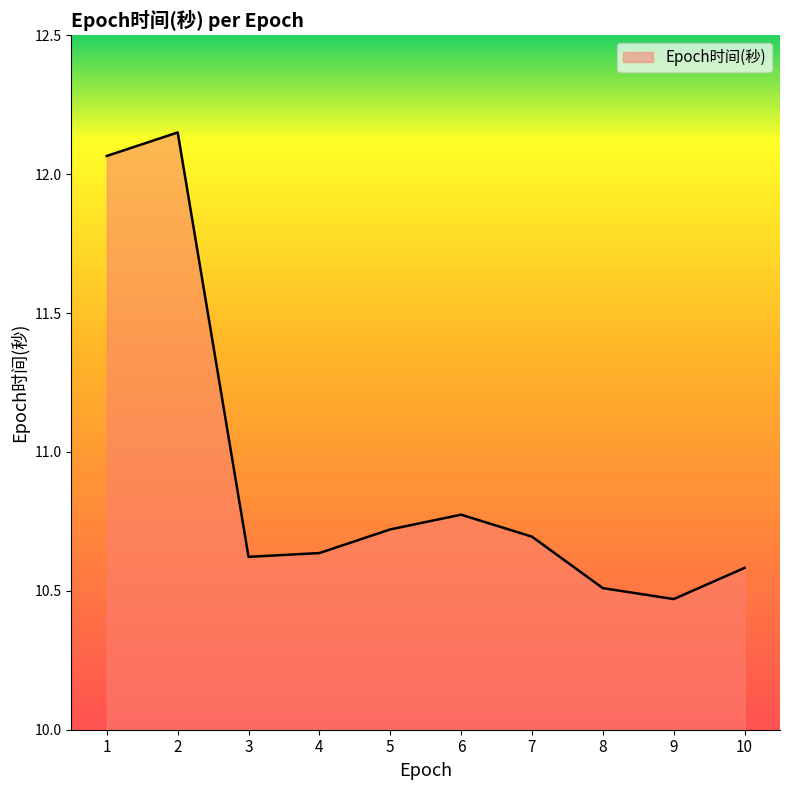

Between 8 and 7, which is larger?

7